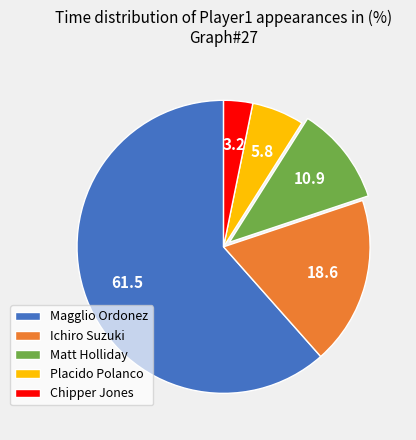

Do Placido Polanco and Magglio Ordonez together represent more than half of the pie?

Yes